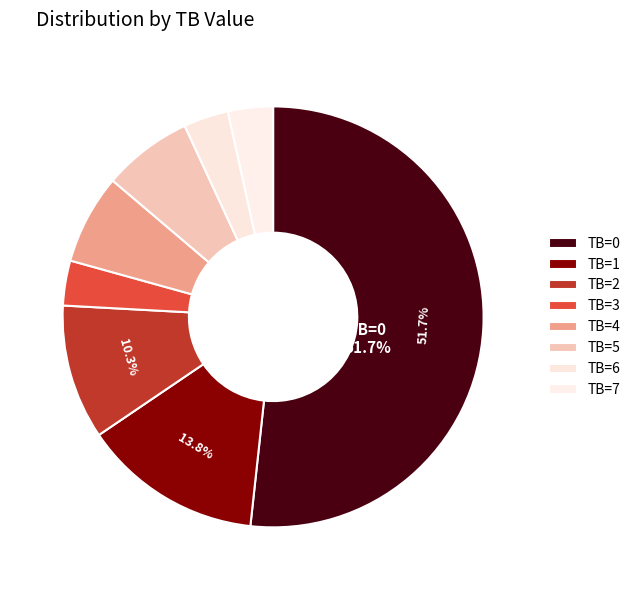

To the nearest percent, what percentage of the pie is TB=2?

10%